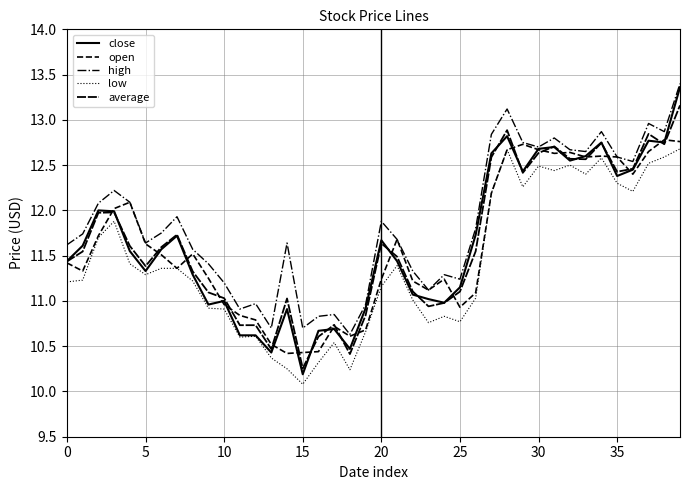

At how many categories does at least one series exceed 10?

40